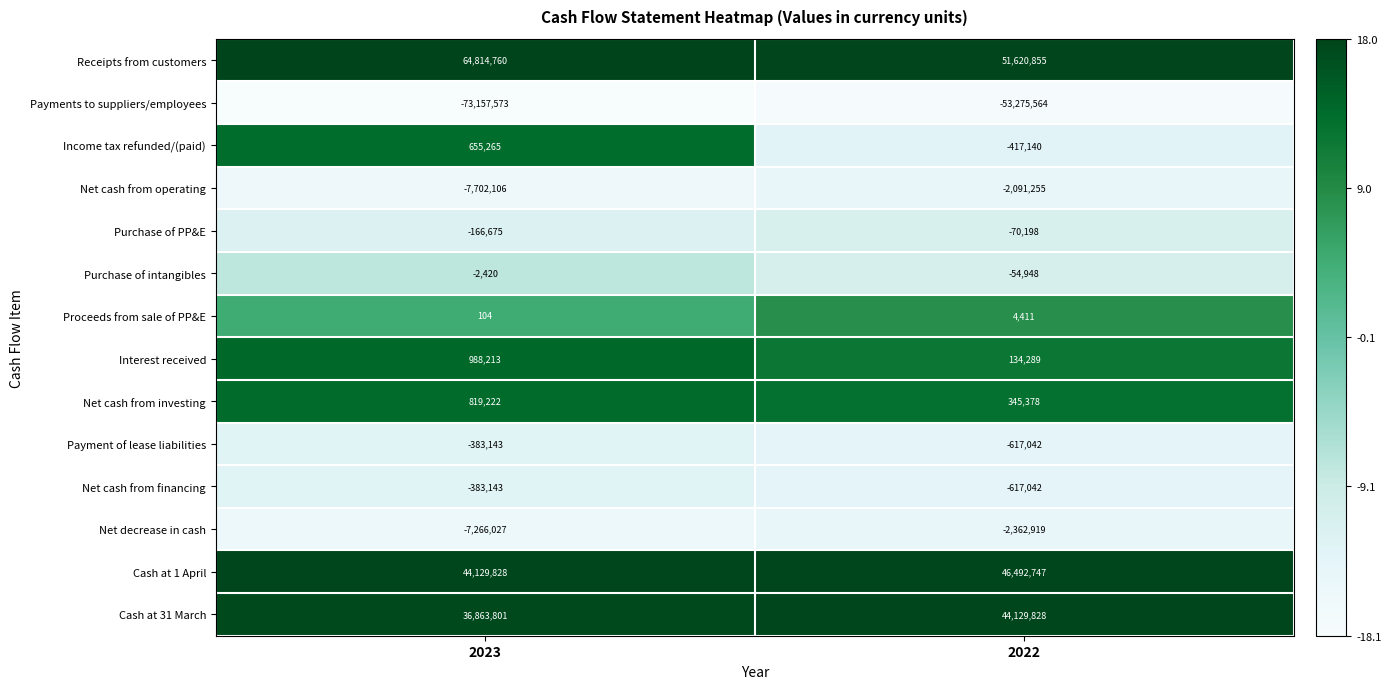

What is the sum of all Purchase of PP&E values?

-236873